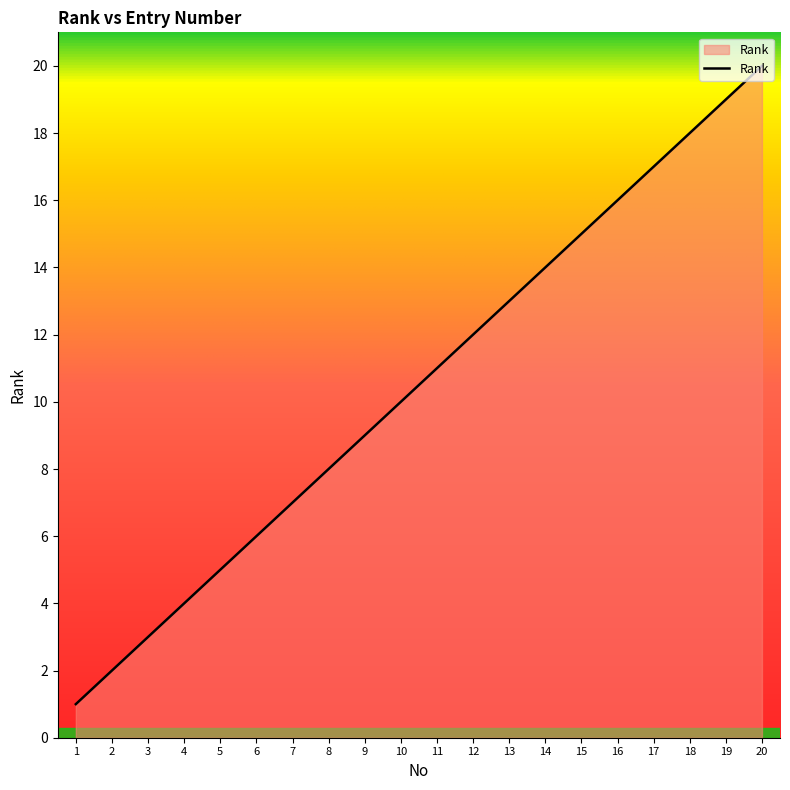

True or false: there are more than 0 points higher than both neighbors.

False